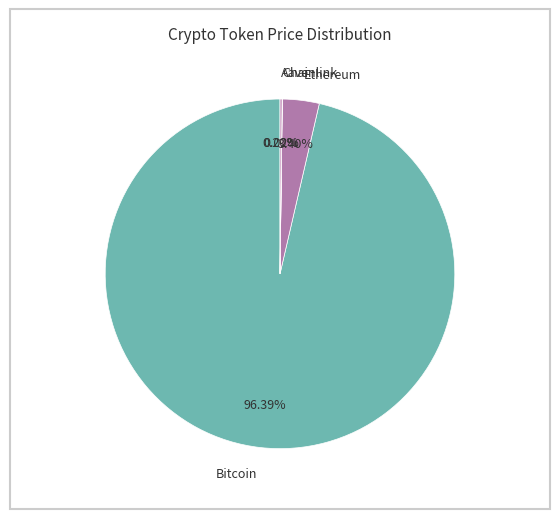

What is the majority slice?

Bitcoin